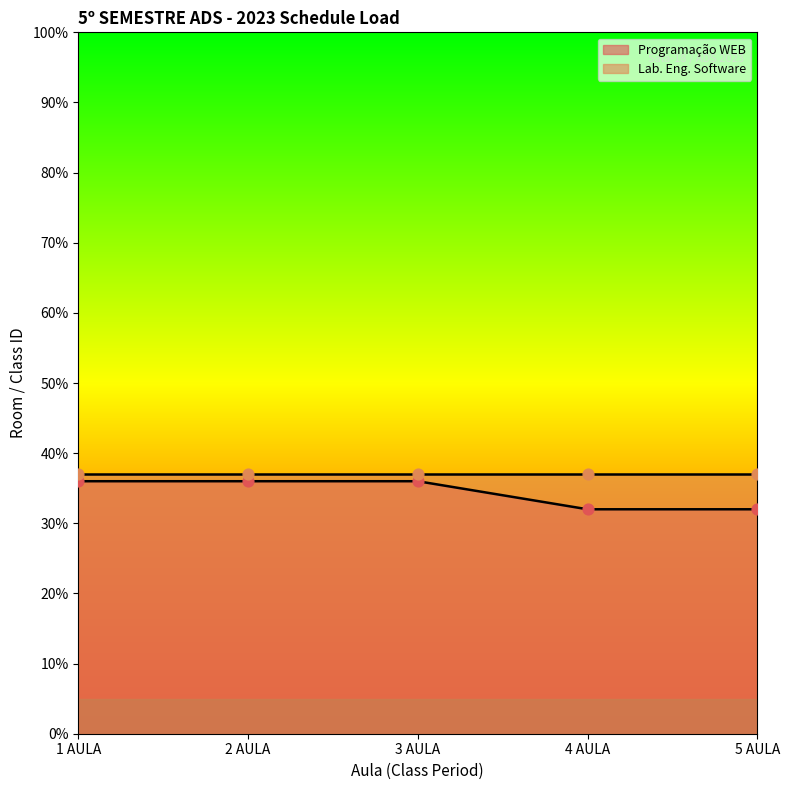

What is the change in value from 3 AULA to 4 AULA?

-4